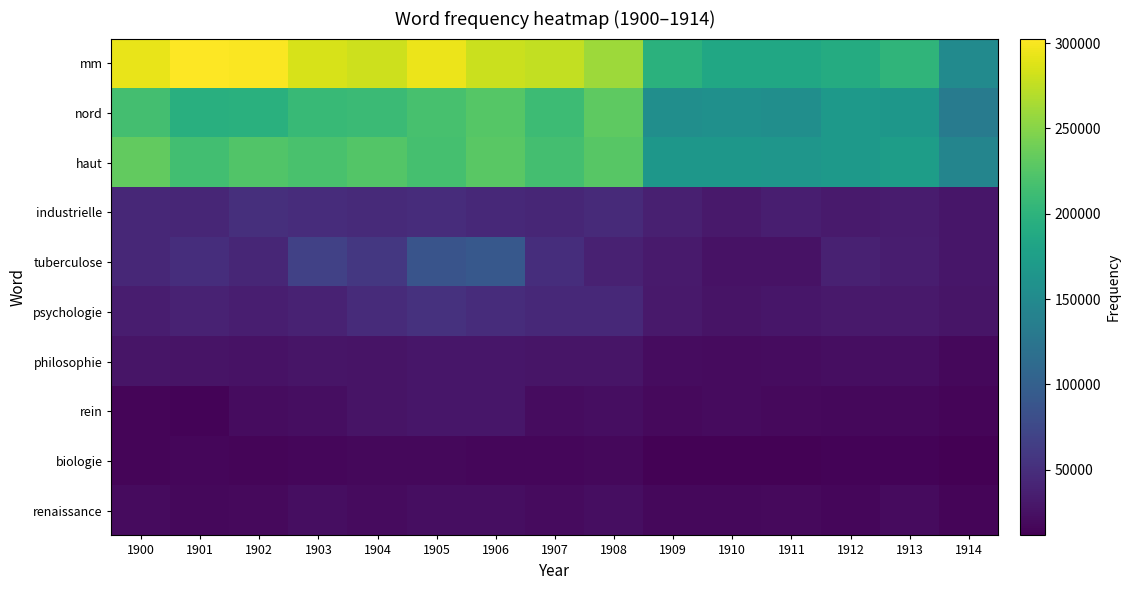

Reading left to right, list all the values displayed in this chart.

mm: 1900=292982	1901=302602	1902=301222	1903=284962	1904=280200	1905=293670	1906=278834	1907=276150	1908=260308	1909=197844	1910=185046	1911=184558	1912=190816	1913=202284	1914=150780
nord: 1900=215450	1901=195000	1902=195716	1903=207682	1904=210252	1905=217860	1906=225748	1907=211406	1908=230170	1909=155648	1910=157394	1911=155476	1912=169206	1913=165172	1914=132612
haut: 1900=232876	1901=214168	1902=224029	1903=219162	1904=224531	1905=217043	1906=228354	1907=215650	1908=227034	1909=165575	1910=165072	1911=164546	1912=168297	1913=173110	1914=144036
industrielle: 1900=43420	1901=42910	1902=50674	1903=48848	1904=45666	1905=47978	1906=44878	1907=42504	1908=45954	1909=36562	1910=31462	1911=35880	1912=32194	1913=33846	1914=29309
tuberculose: 1900=43759	1901=49182	1902=42312	1903=67547	1904=58461	1905=87038	1906=91099	1907=50068	1908=37701	1909=32962	1910=26131	1911=25960	1912=38757	1913=35112	1914=29309
psychologie: 1900=34421	1901=39626	1902=35943	1903=38865	1904=47293	1905=52459	1906=48561	1907=44623	1908=44768	1909=31460	1910=26821	1911=29032	1912=31054	1913=30802	1914=27478
philosophie: 1900=28470	1901=27266	1902=25477	1903=27536	1904=27098	1905=29054	1906=28714	1907=28237	1908=27500	1909=20704	1910=20444	1911=21231	1912=21713	1913=21881	1914=17858
rein: 1900=14895	1901=14031	1902=21069	1903=22407	1904=27098	1905=29103	1906=28714	1907=21033	1908=22375	1909=18654	1910=19605	1911=18849	1912=17519	1913=17932	1914=15926
biologie: 1900=15336	1901=16326	1902=15387	1903=16350	1904=17172	1905=17234	1906=17097	1907=16522	1908=17828	1909=13497	1910=12895	1911=13075	1912=14689	1913=14231	1914=11468
renaissance: 1900=20468	1901=17535	1902=18668	1903=22407	1904=20401	1905=22419	1906=22571	1907=19884	1908=22375	1909=17548	1910=17375	1911=18849	1912=17130	1913=19751	1914=15227